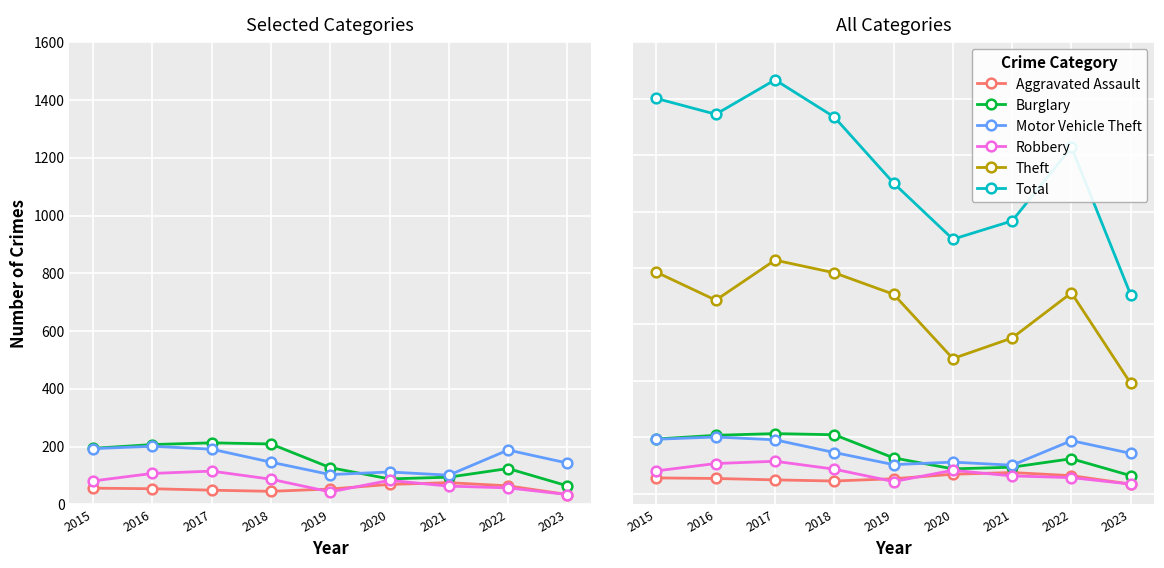

The value of Aggravated Assault at 2016 is 37. True or false?

False